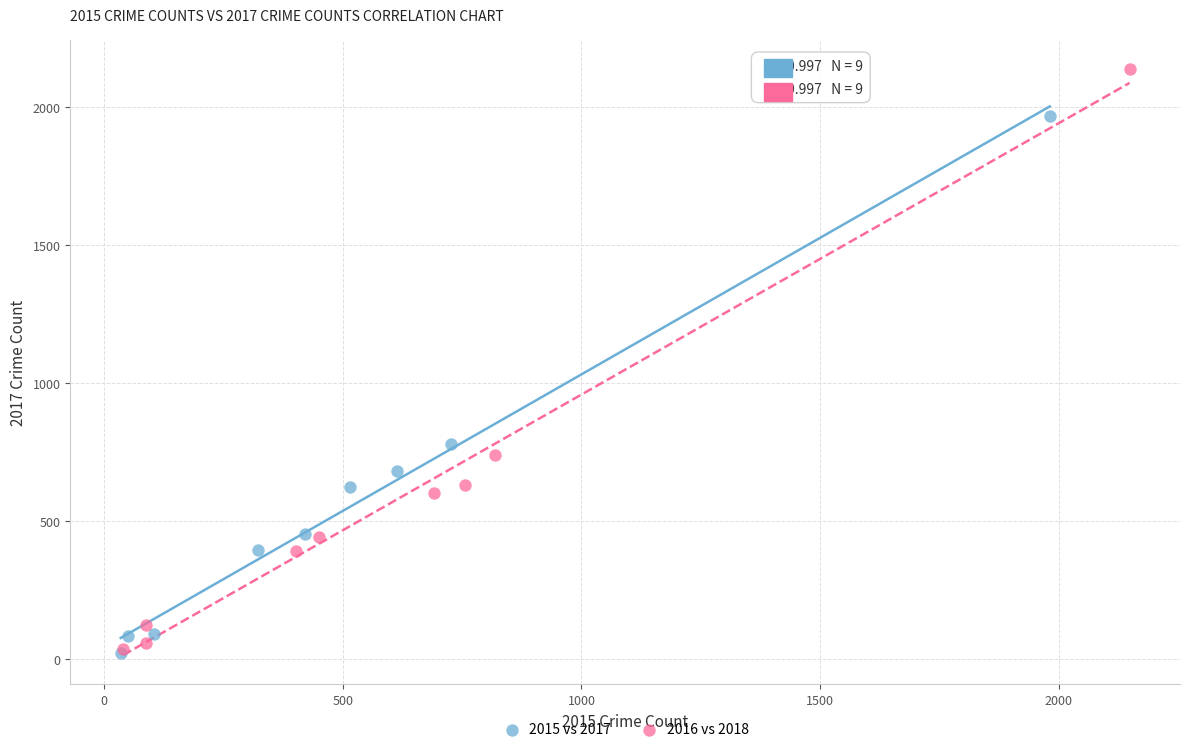

Which series reaches the maximum Y coordinate?

2016 vs 2018